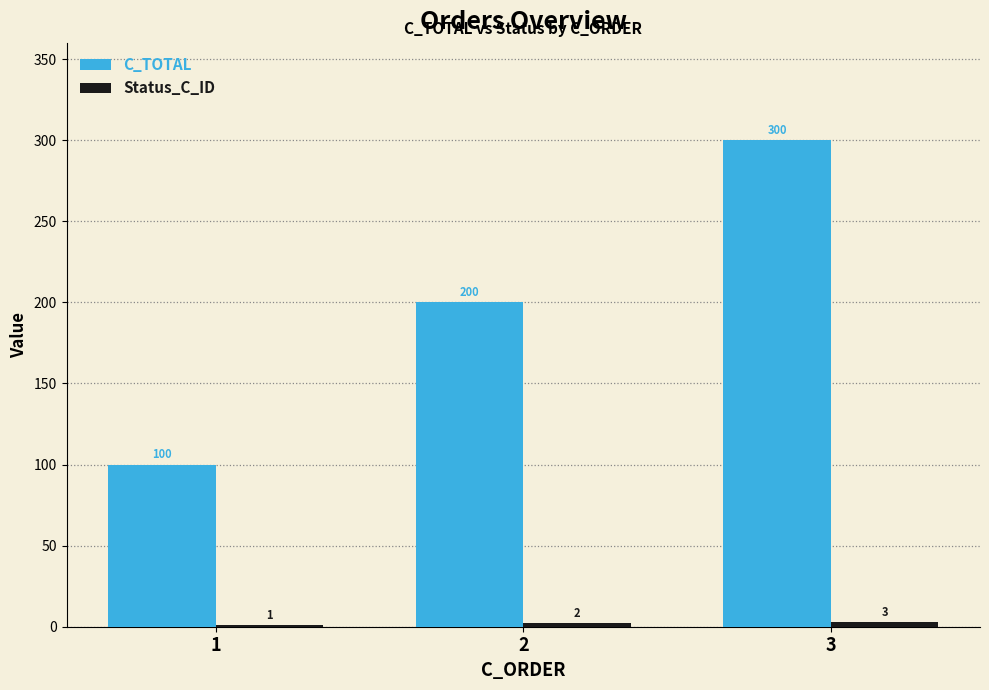

At which category is the sum across all series the highest?

3